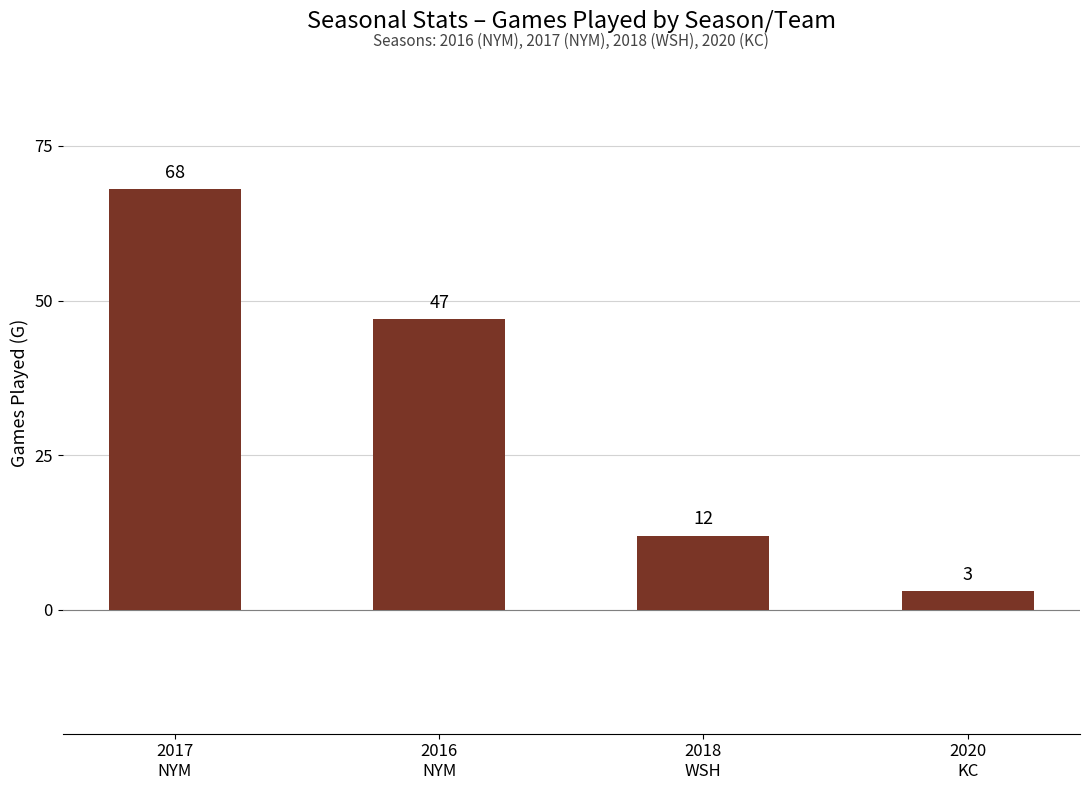

Reading left to right, transcribe all the data shown in this chart.

2017
NYM=68	2016
NYM=47	2018
WSH=12	2020
KC=3